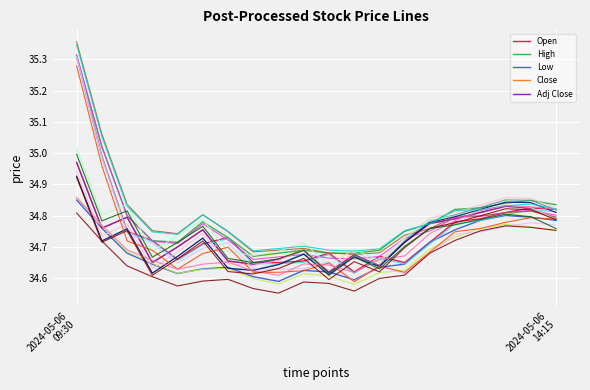

What is the sum of all Open values?

695.2